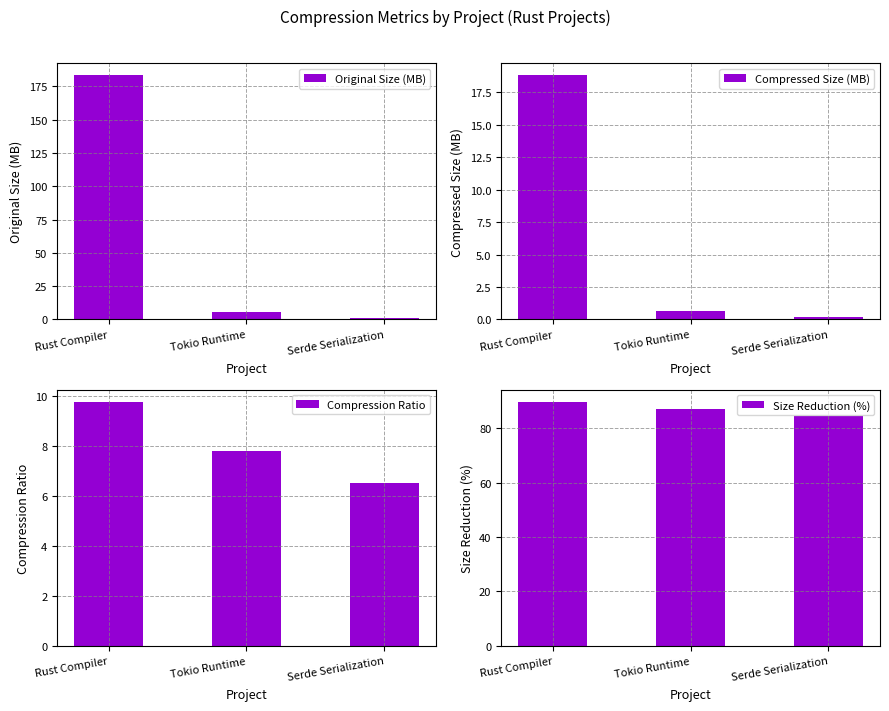

Which category has the lowest value across all series?

Serde Serialization